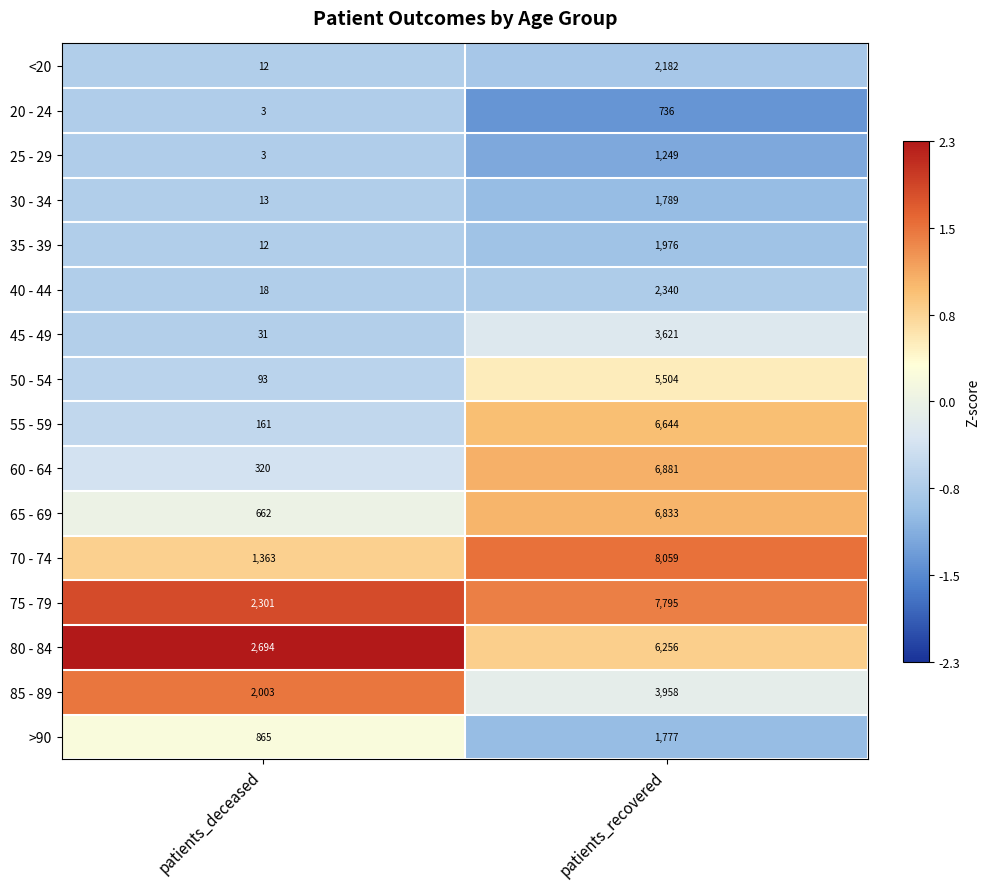

Is it true that 40 - 44 equals 1582 at patients_recovered?

False